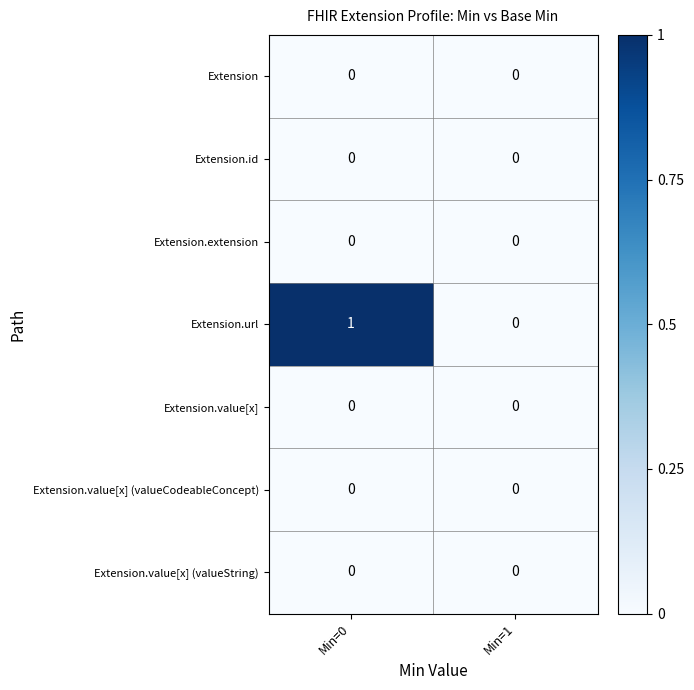

Which series has the largest total across all categories?

Extension.url